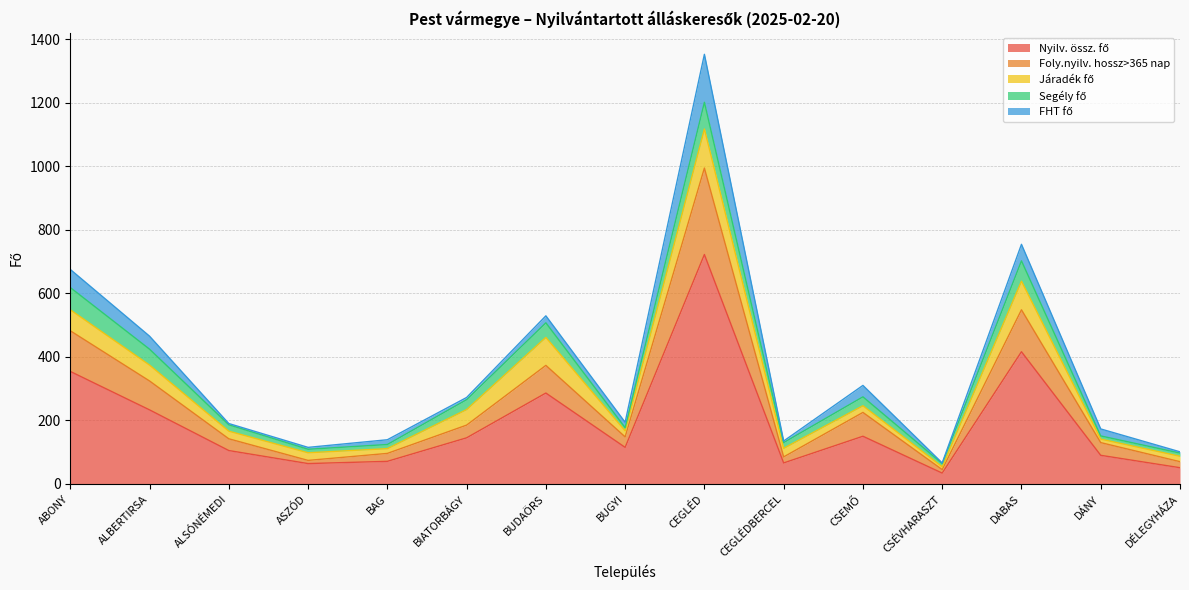

Is it true that Foly.nyilv. hossz>365 nap equals 15 at CSÉVHARASZT?

False